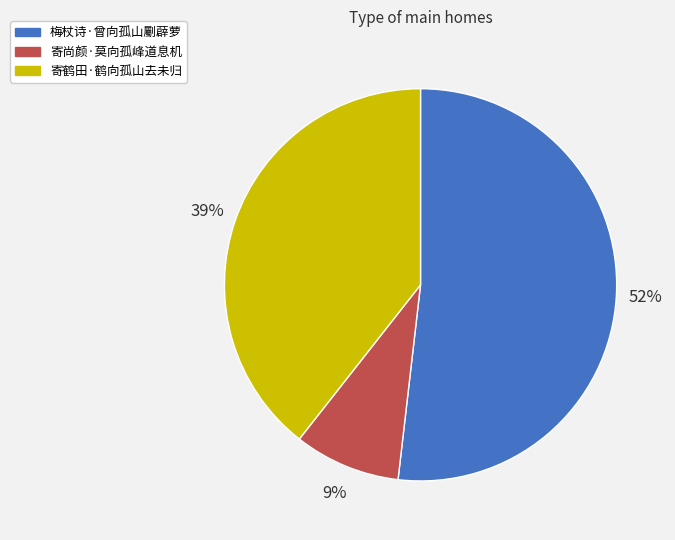

To the nearest percent, what is the average slice percentage?

33%